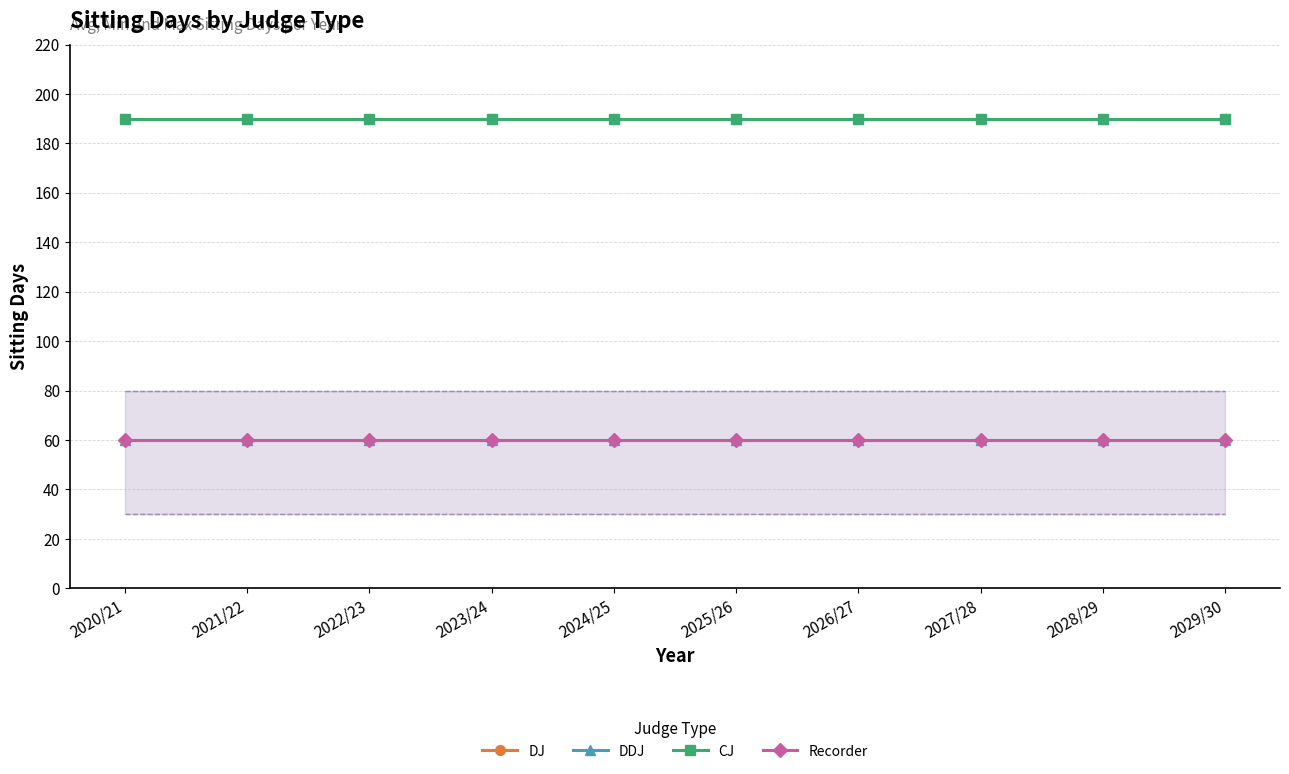

True or false: Recorder has a value of 60 at 2024/25.

True